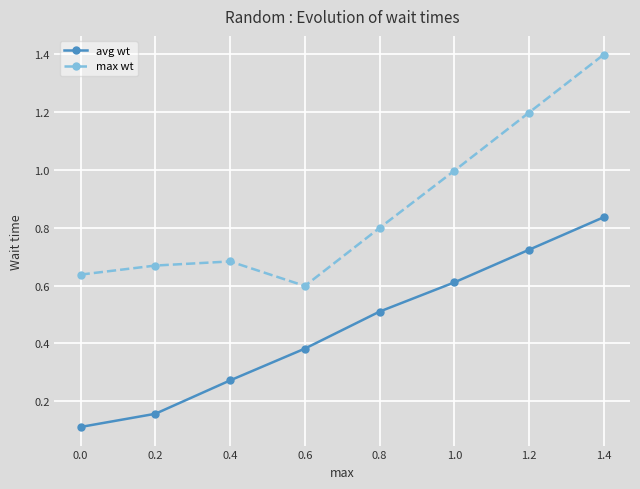

Which series changed the most between 0.8 and 1.2?

max wt